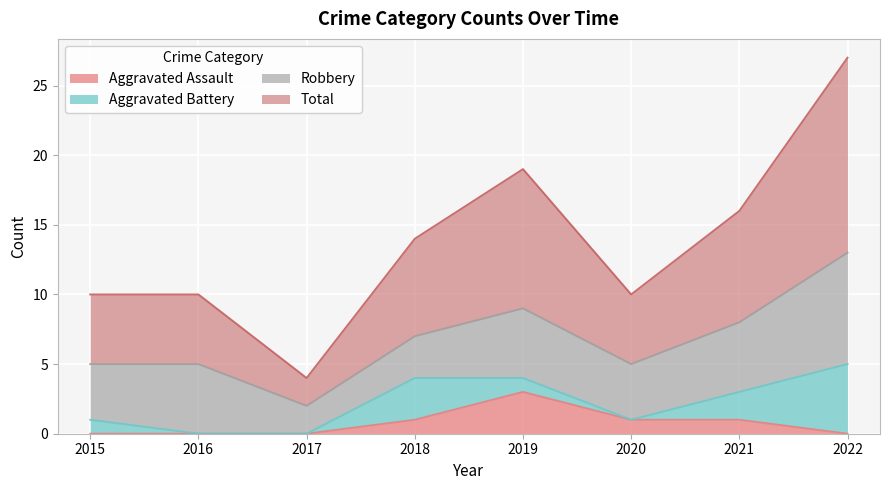

Does the chart display data point markers on the line(s)?

No